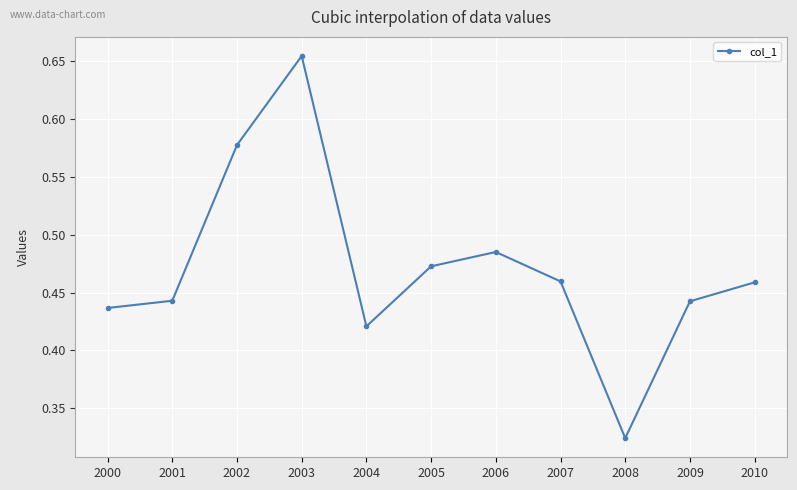

What is the difference between the values at 2002 and 2003?

0.1